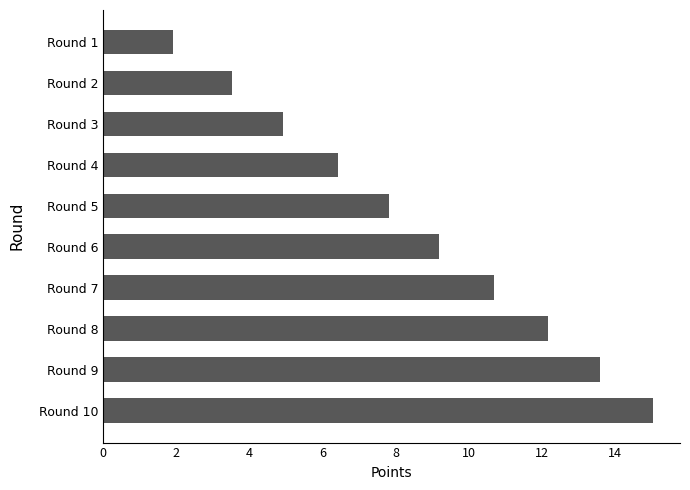

Approximately how many times larger is the value at Round 8 compared to Round 5?

1.6